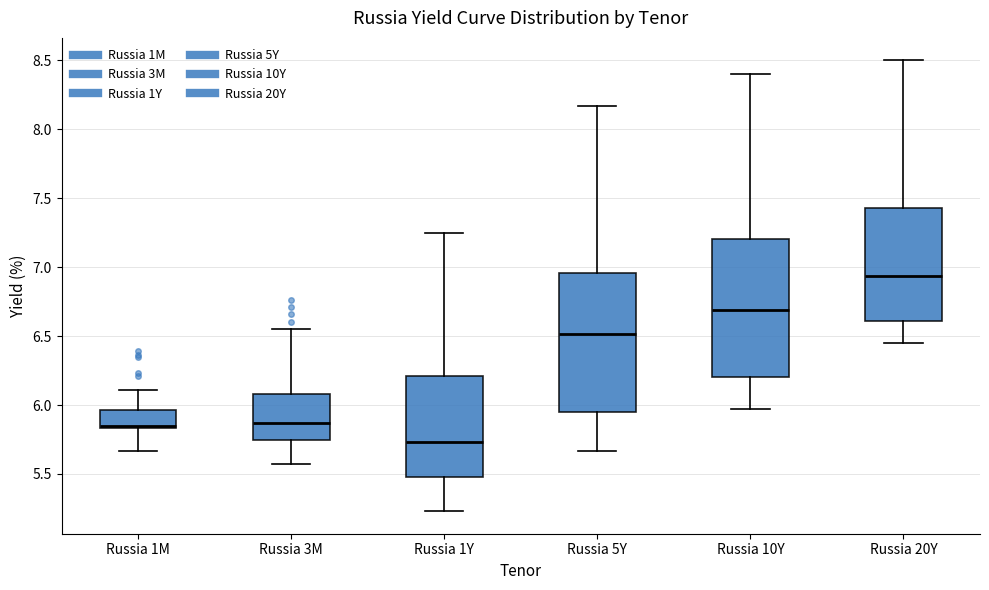

Which box has the highest median line?

Russia 20Y